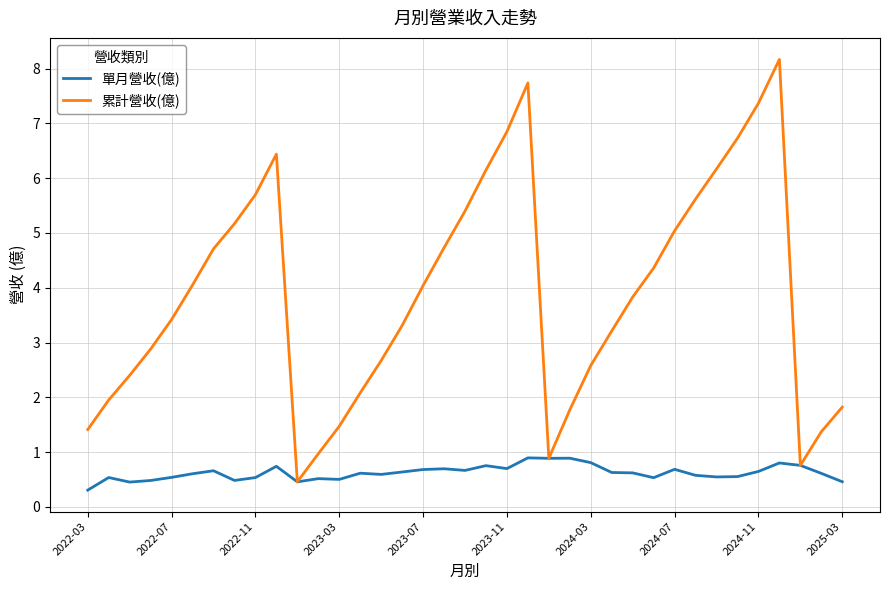

What is the smallest value displayed?

0.3